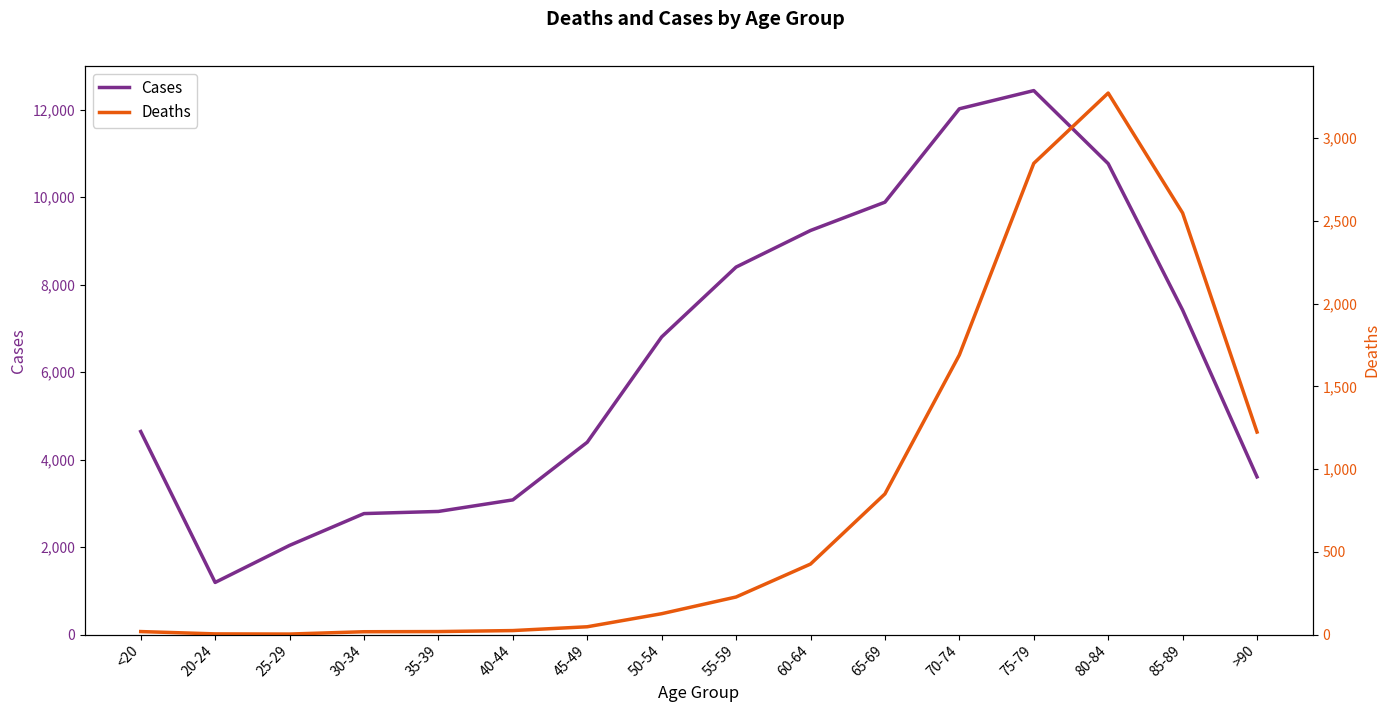

True or false: Deaths and Cases intersect in this chart.

False